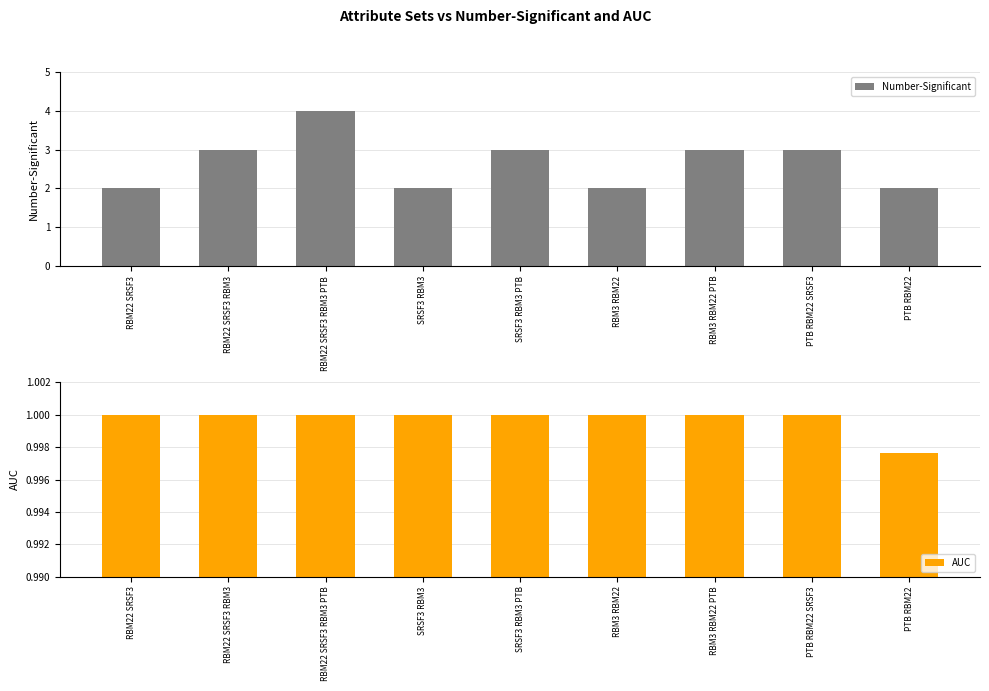

The AUC series shows 1.4 at RBM22 SRSF3 RBM3 PTB. True or false?

False